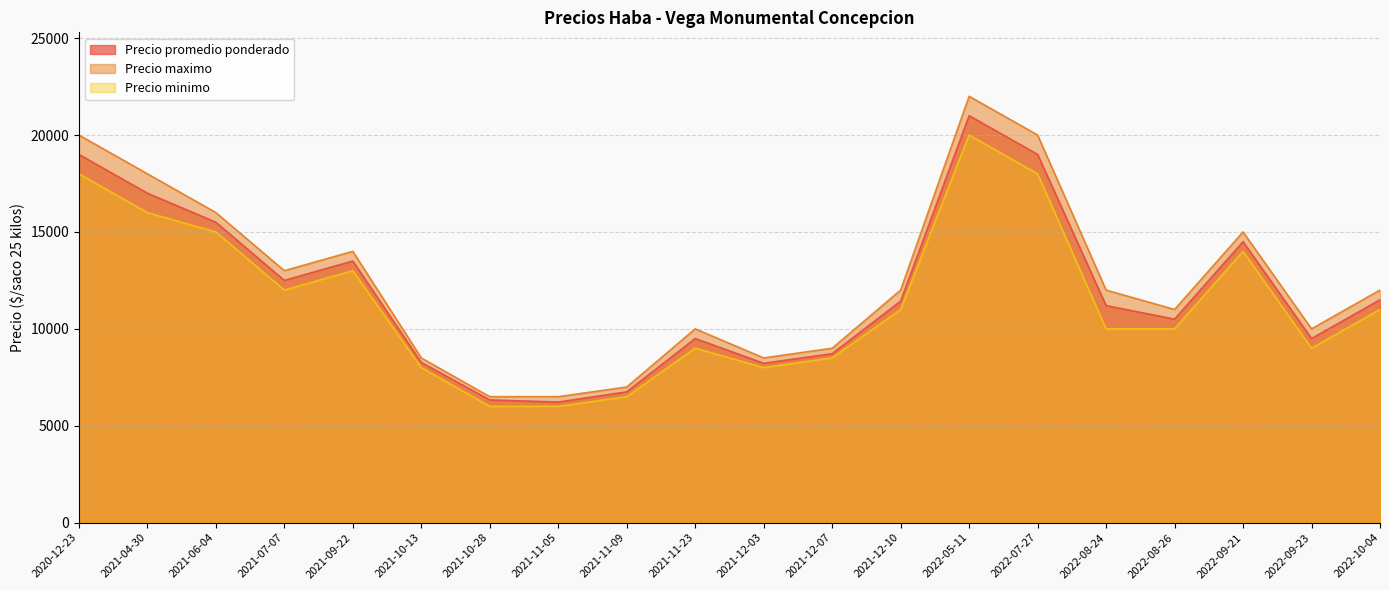

What is the smallest value displayed?

6000